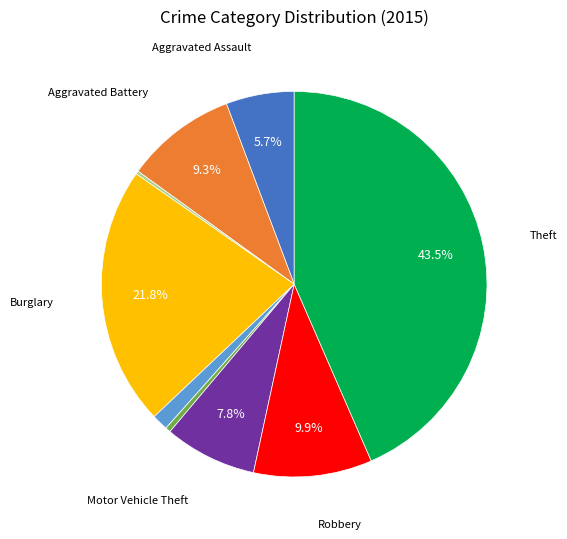

Is there any slice that represents more than half of the pie?

No